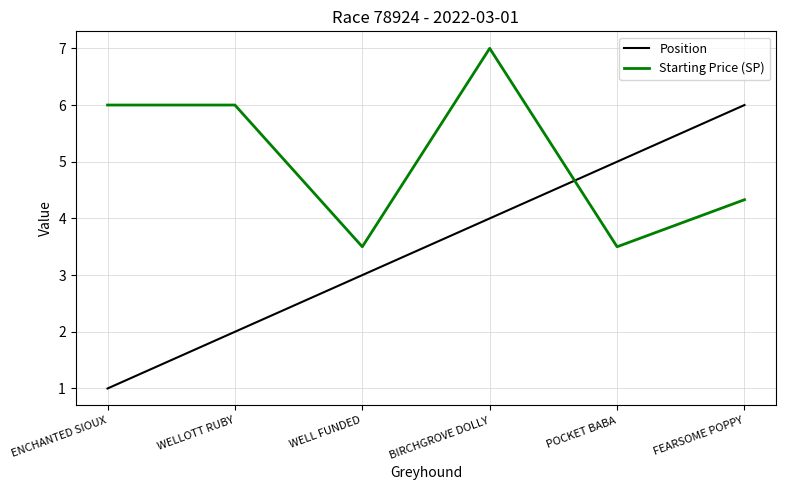

What is the maximum value shown in the chart?

7.0